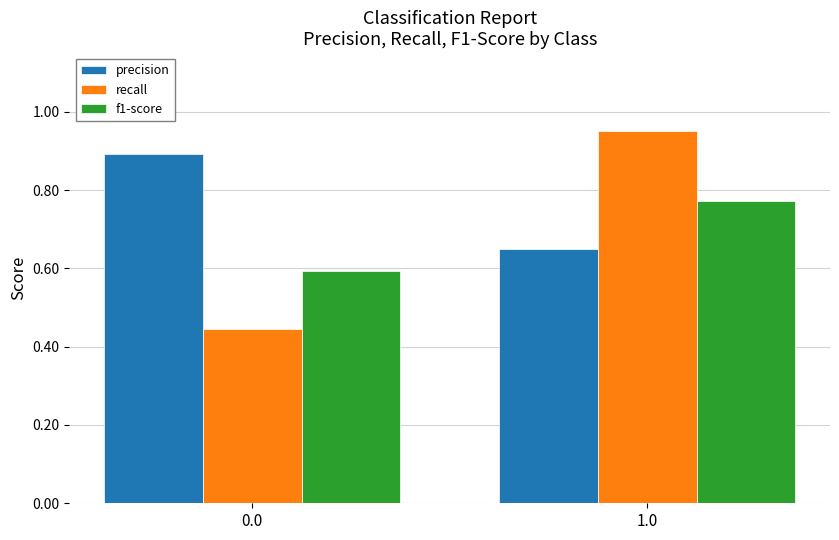

Count the number of data series in this chart.

3